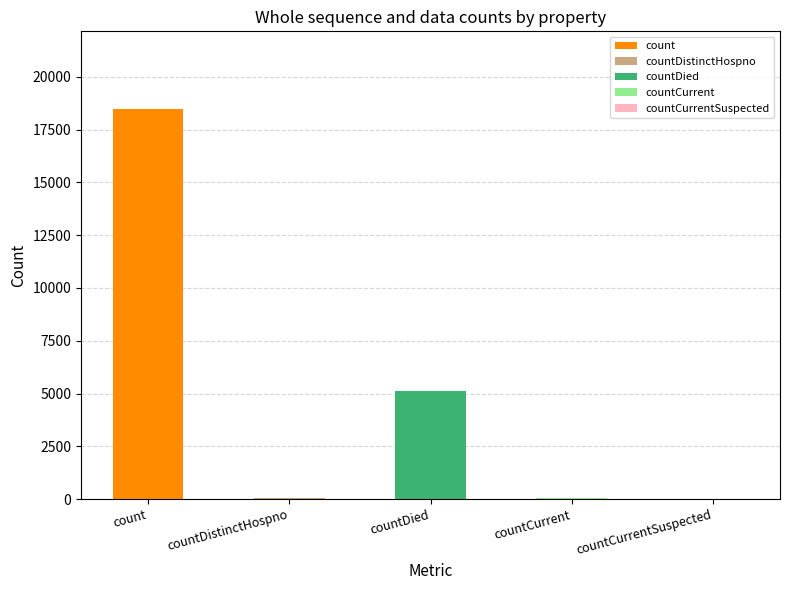

Reading left to right, what are all the values shown in this chart?

count: count=18462	countDistinctHospno=29	countDied=5117	countCurrent=46	countCurrentSuspected=0
col_1: count=18462	countDistinctHospno=29	countDied=5117	countCurrent=46	countCurrentSuspected=0